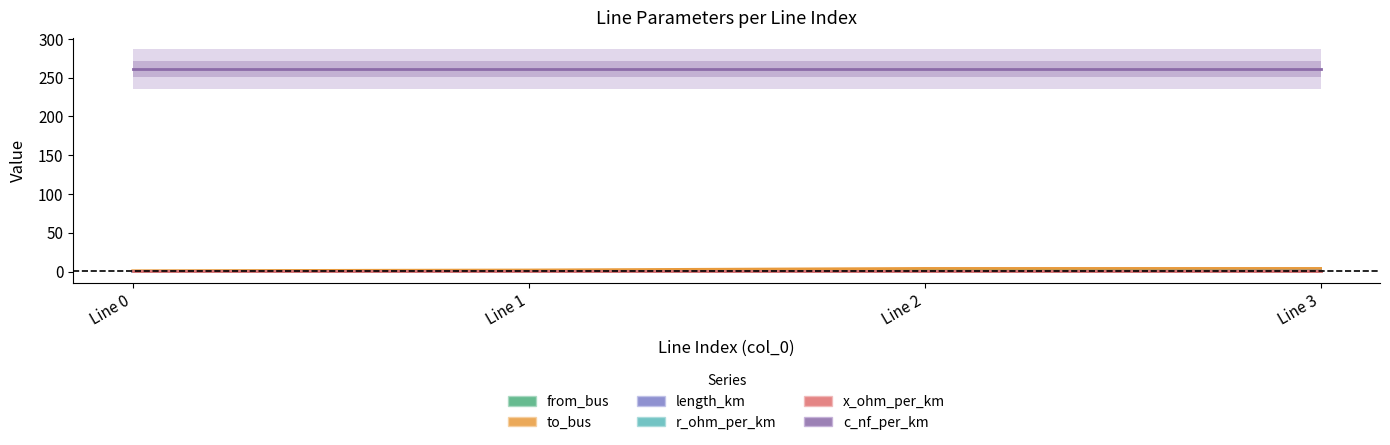

Which series has the largest range (max minus min)?

from_bus